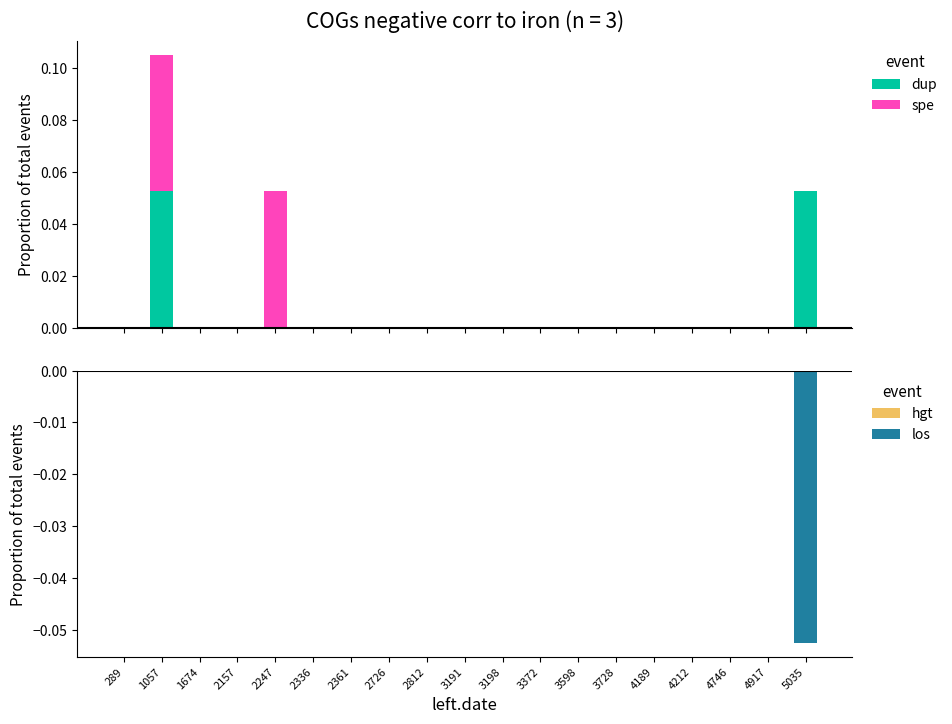

Rank the categories by los value from highest to lowest.

289, 1057, 1674, 2157, 2247, 2336, 2361, 2726, 2812, 3191, 3198, 3372, 3598, 3728, 4189, 4212, 4746, 4917, 5035